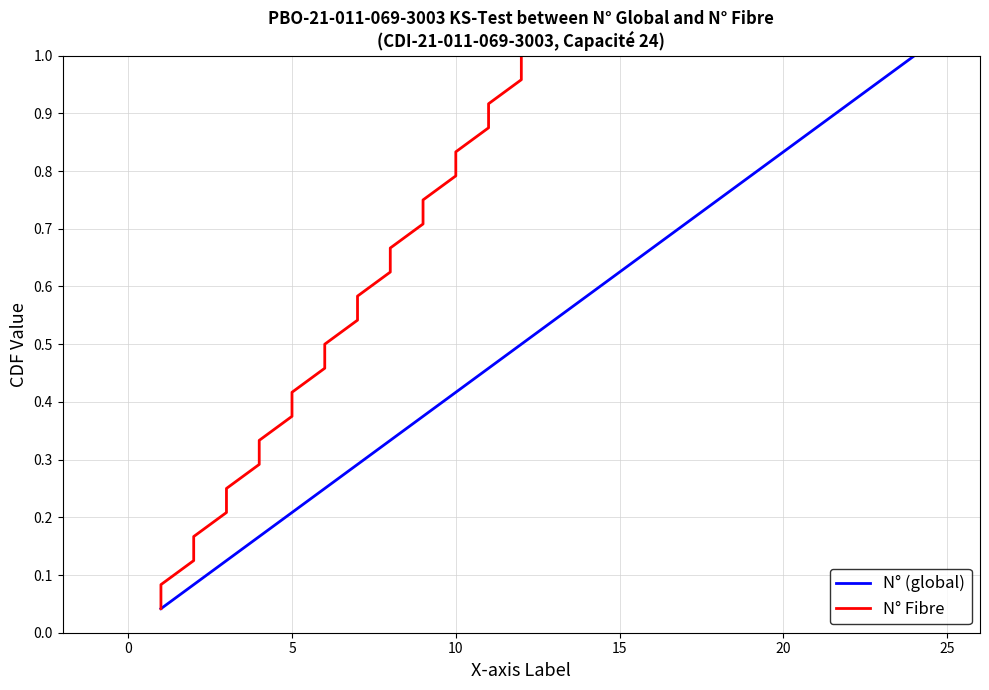

The value of N° (global) at 10 is 0.1. True or false?

False